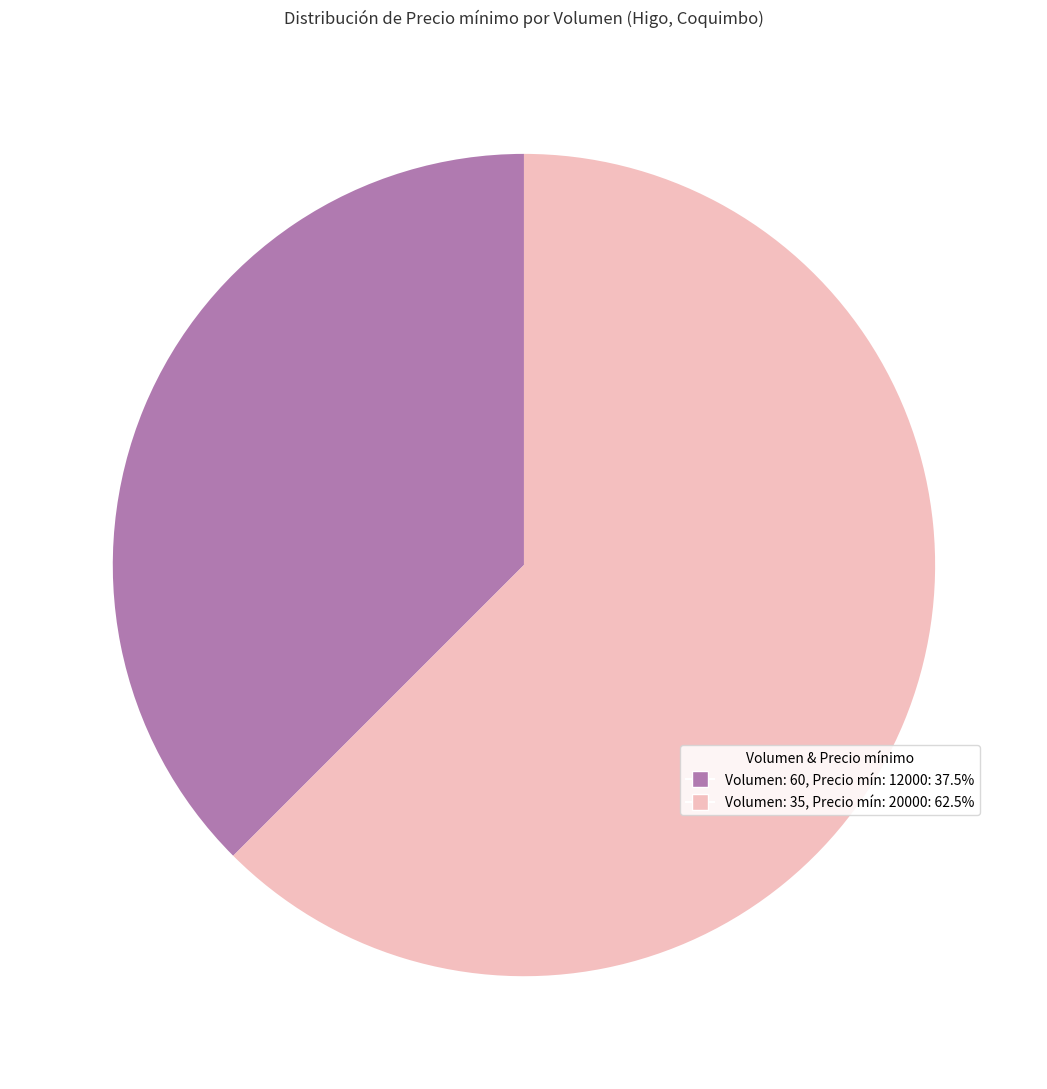

How many segments does this pie chart have?

2